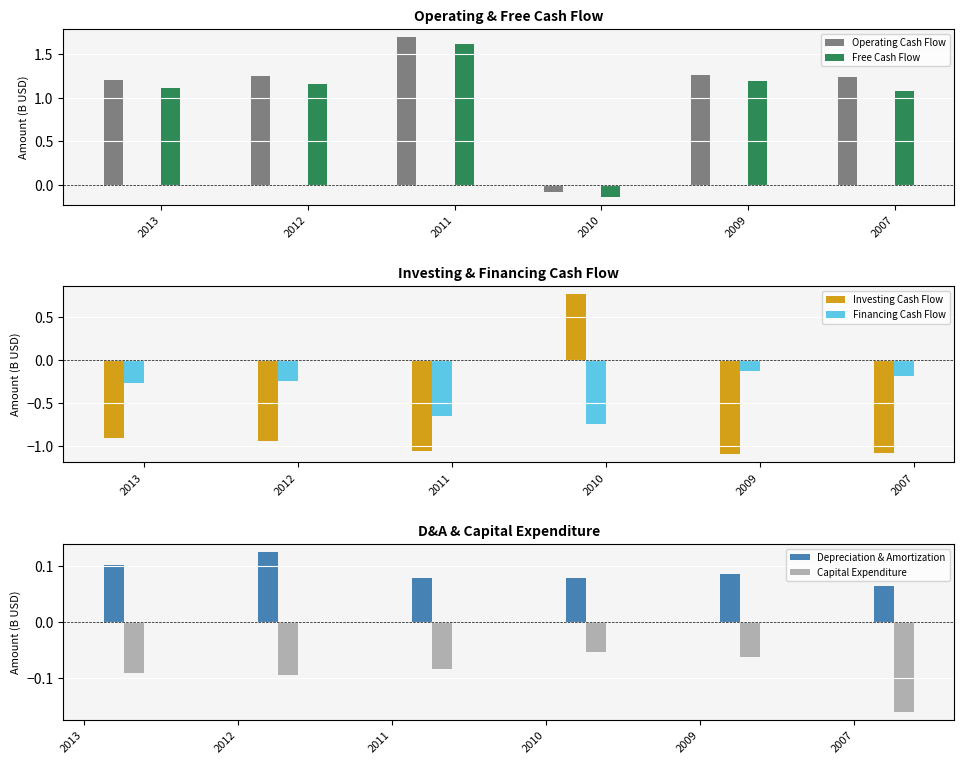

What is the value of the Operating Cash Flow bar at the 2nd from the left?

1.2